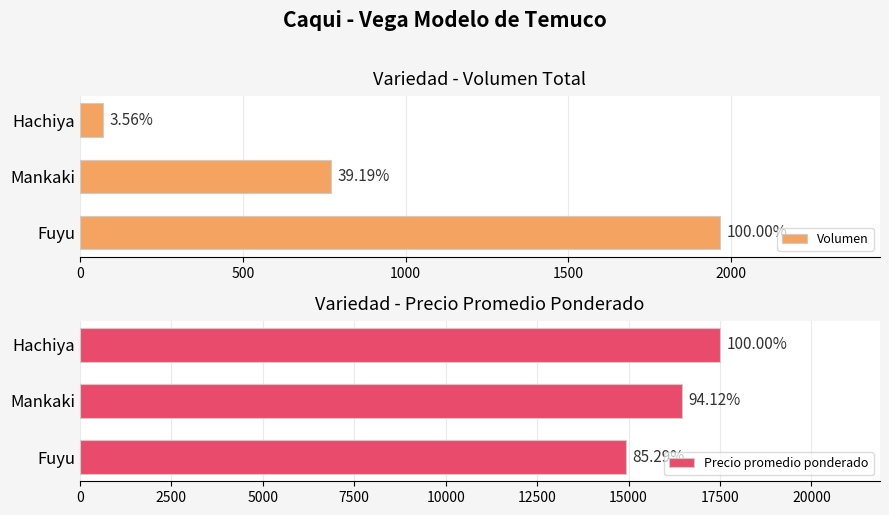

Reading left to right, transcribe all the data shown in this chart.

Volumen: 1965	770	70
Precio promedio ponderado: 14925	16471	17500